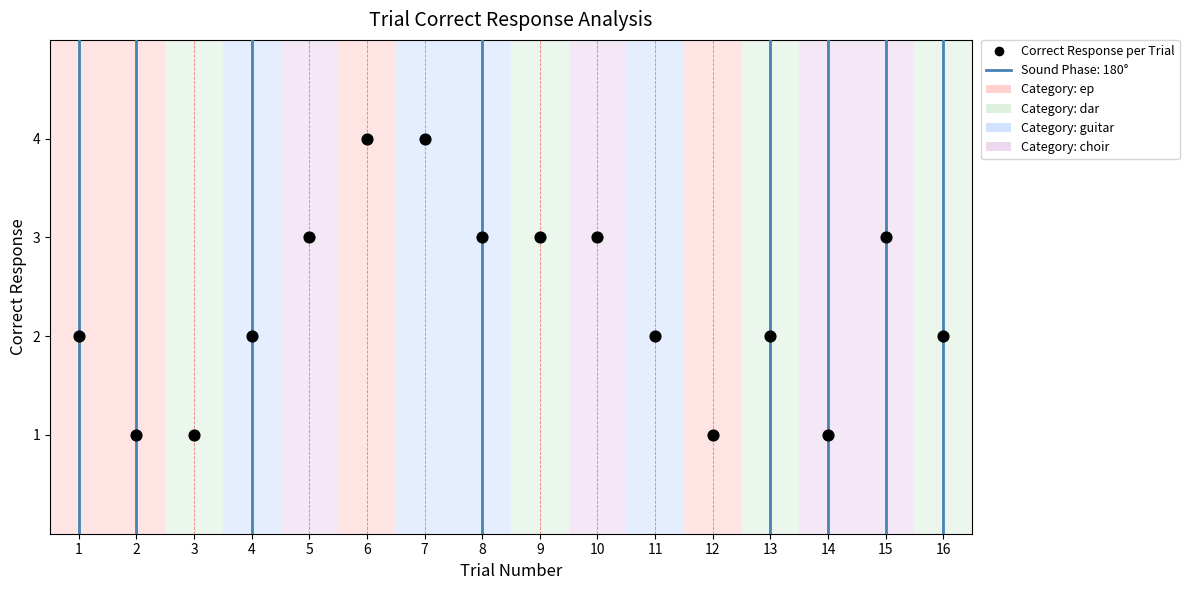

What is the range of X values (max minus min)?

15